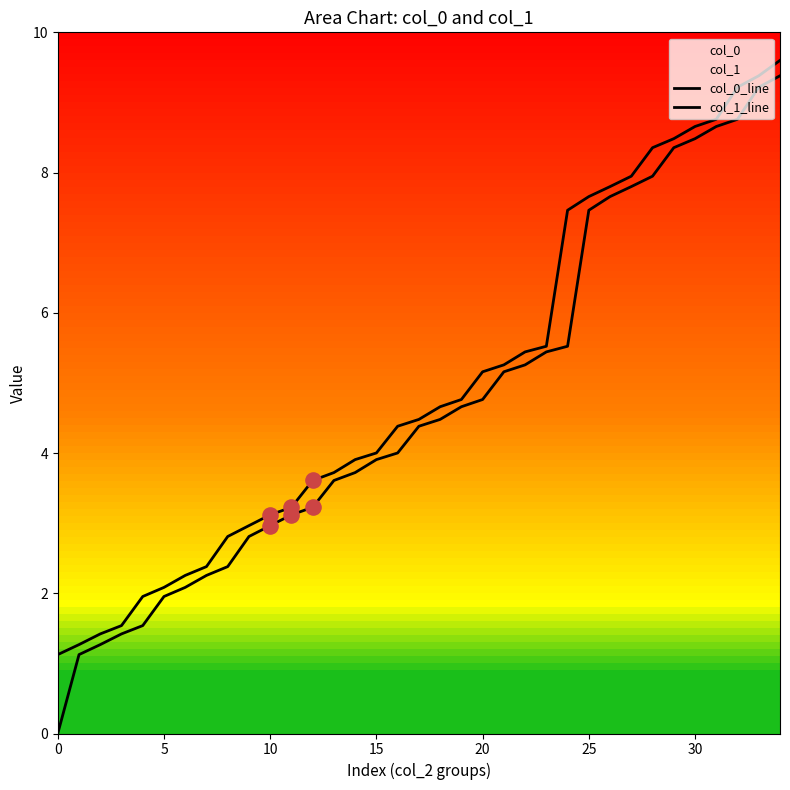

Which series has the largest total across all categories?

col_1_line